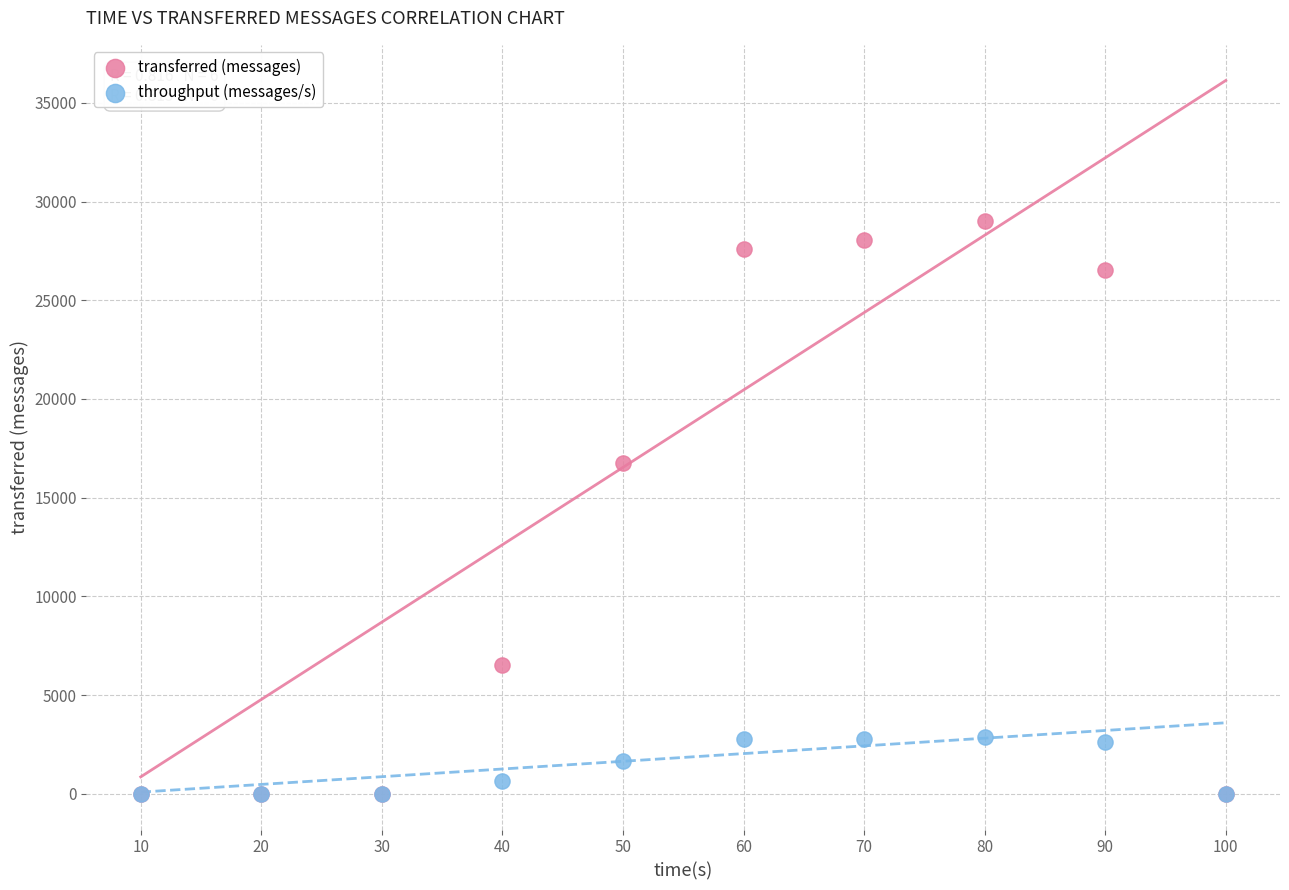

In the transferred (messages) series, what Y value is closest to 14510?

16780